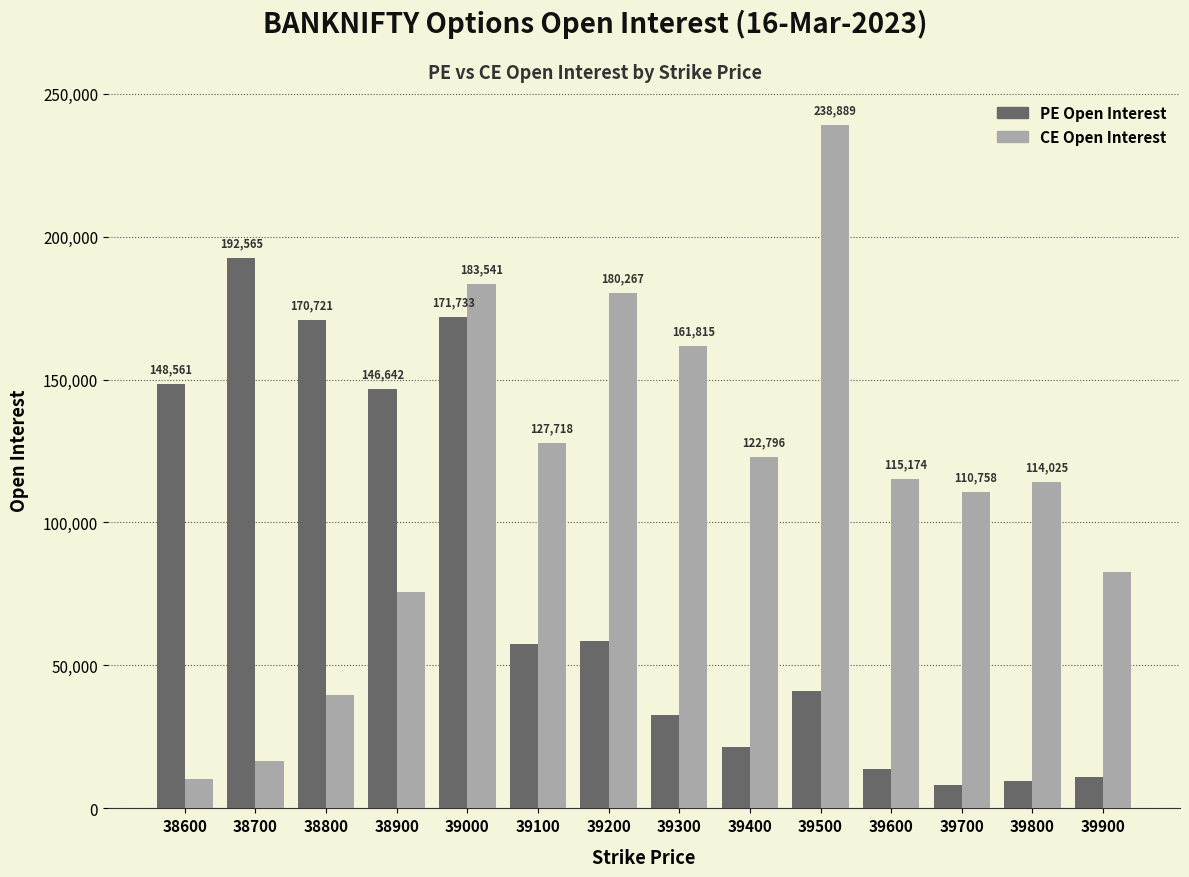

What is the greatest value displayed?

238889